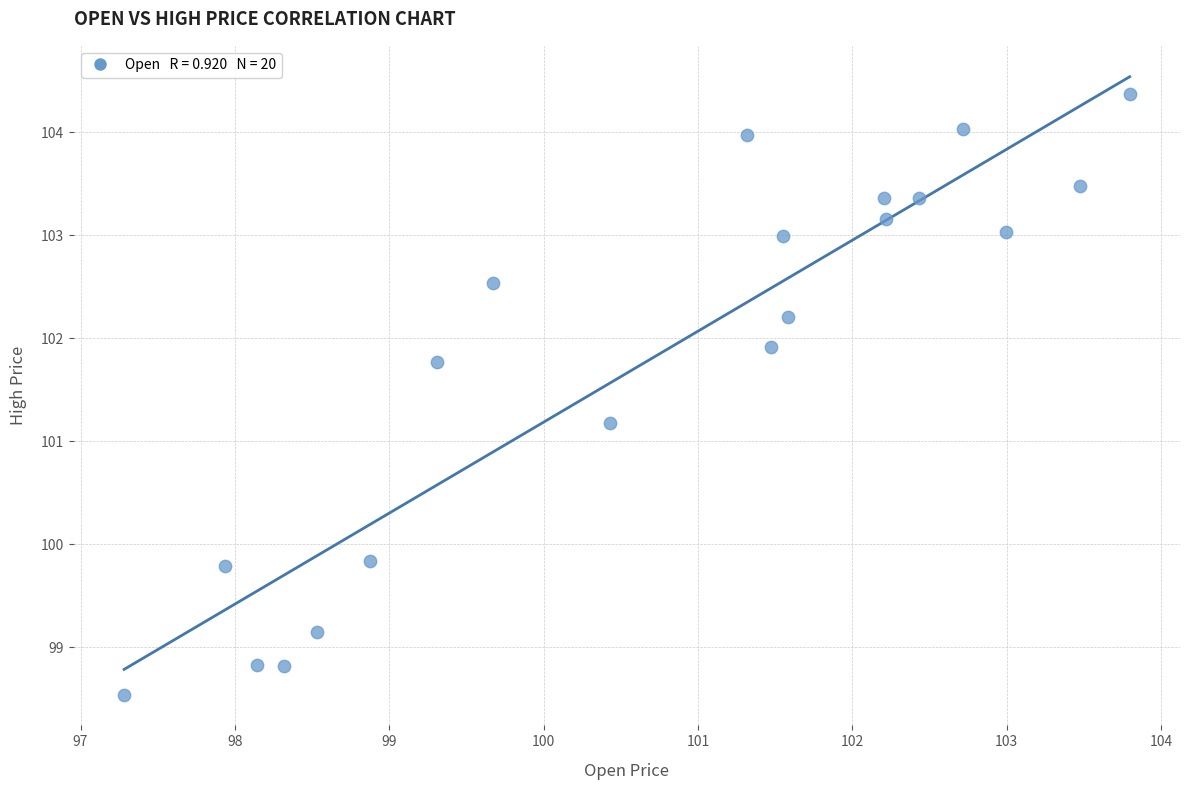

What is the range of Y values (max minus min)?

5.8